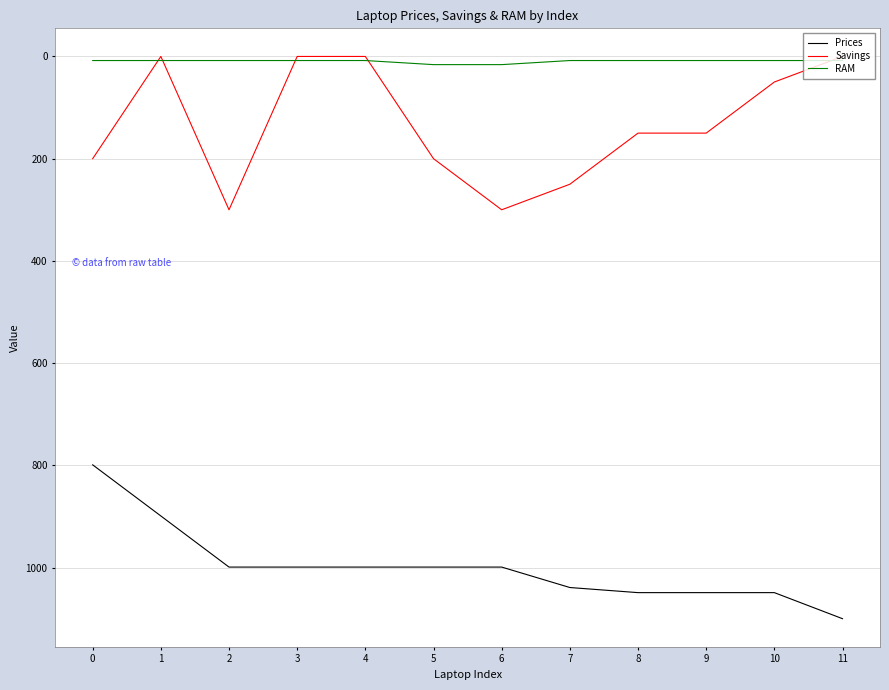

Which label corresponds to the largest value in the chart?

11